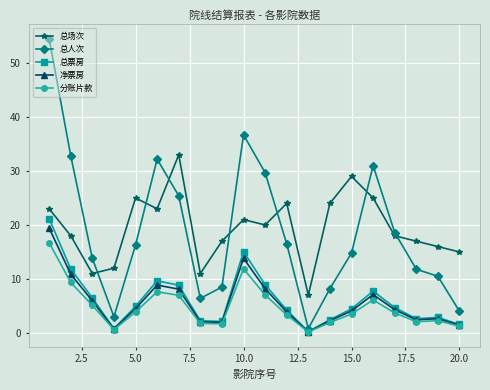

What is the highest value of the 净票房 series?

19.4